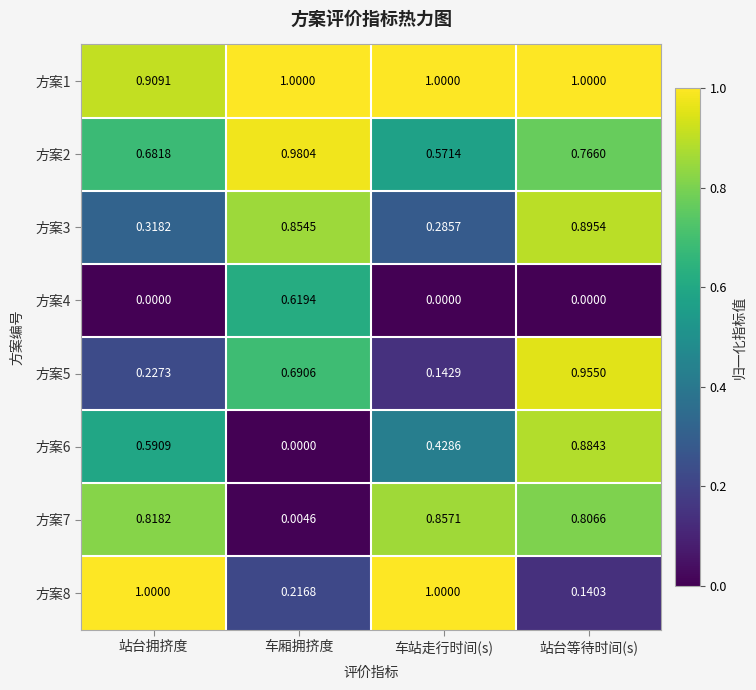

How many distinct data groups are displayed?

8